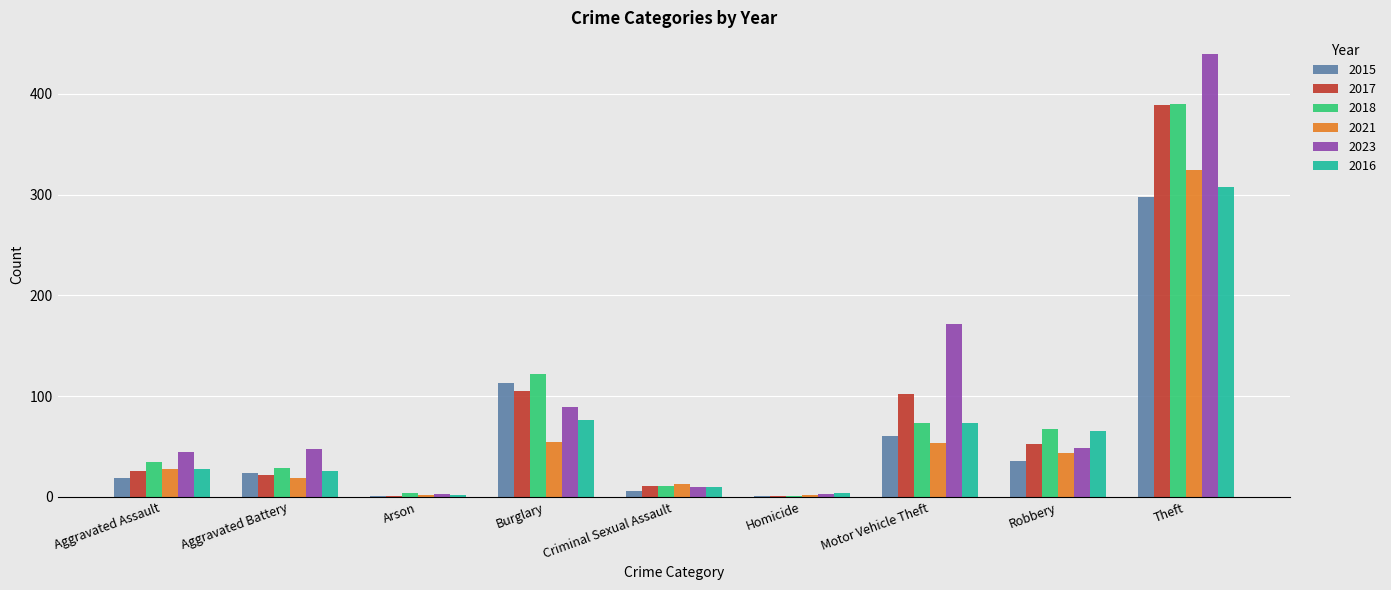

At which label is 2015 closest to 149?

Burglary